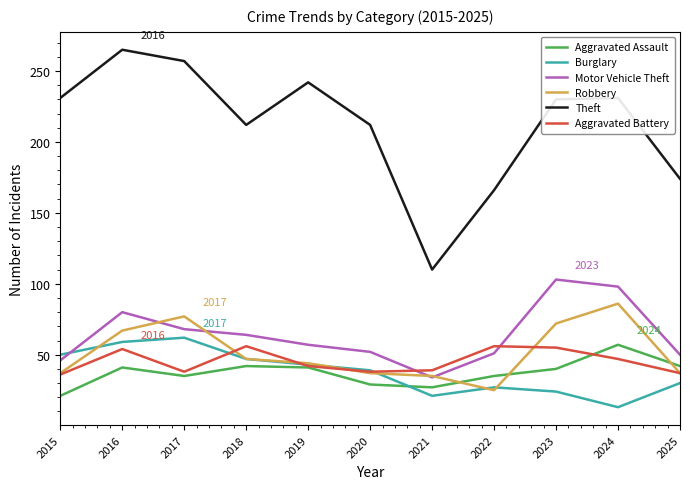

Is this an area chart (filled region under the line)?

No